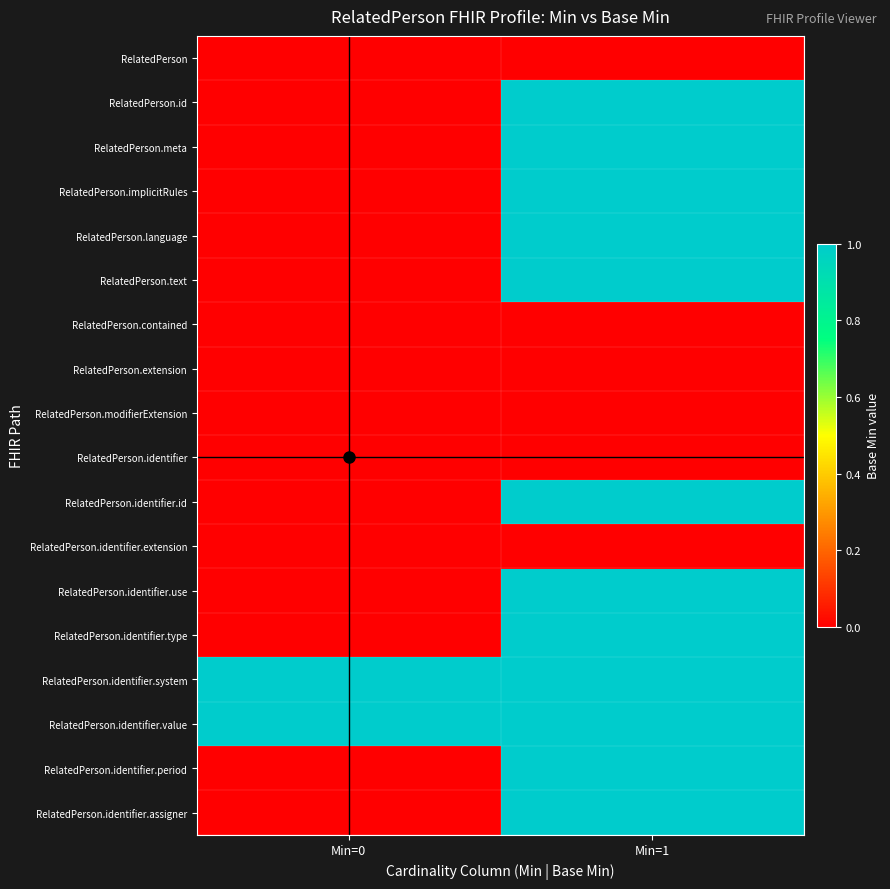

Reading left to right, list all the values displayed in this chart.

RelatedPerson: Min=0=0	Min=1=0
RelatedPerson.id: Min=0=0	Min=1=1
RelatedPerson.meta: Min=0=0	Min=1=1
RelatedPerson.implicitRules: Min=0=0	Min=1=1
RelatedPerson.language: Min=0=0	Min=1=1
RelatedPerson.text: Min=0=0	Min=1=1
RelatedPerson.contained: Min=0=0	Min=1=0
RelatedPerson.extension: Min=0=0	Min=1=0
RelatedPerson.modifierExtension: Min=0=0	Min=1=0
RelatedPerson.identifier: Min=0=0	Min=1=0
RelatedPerson.identifier.id: Min=0=0	Min=1=1
RelatedPerson.identifier.extension: Min=0=0	Min=1=0
RelatedPerson.identifier.use: Min=0=0	Min=1=1
RelatedPerson.identifier.type: Min=0=0	Min=1=1
RelatedPerson.identifier.system: Min=0=1	Min=1=1
RelatedPerson.identifier.value: Min=0=1	Min=1=1
RelatedPerson.identifier.period: Min=0=0	Min=1=1
RelatedPerson.identifier.assigner: Min=0=0	Min=1=1